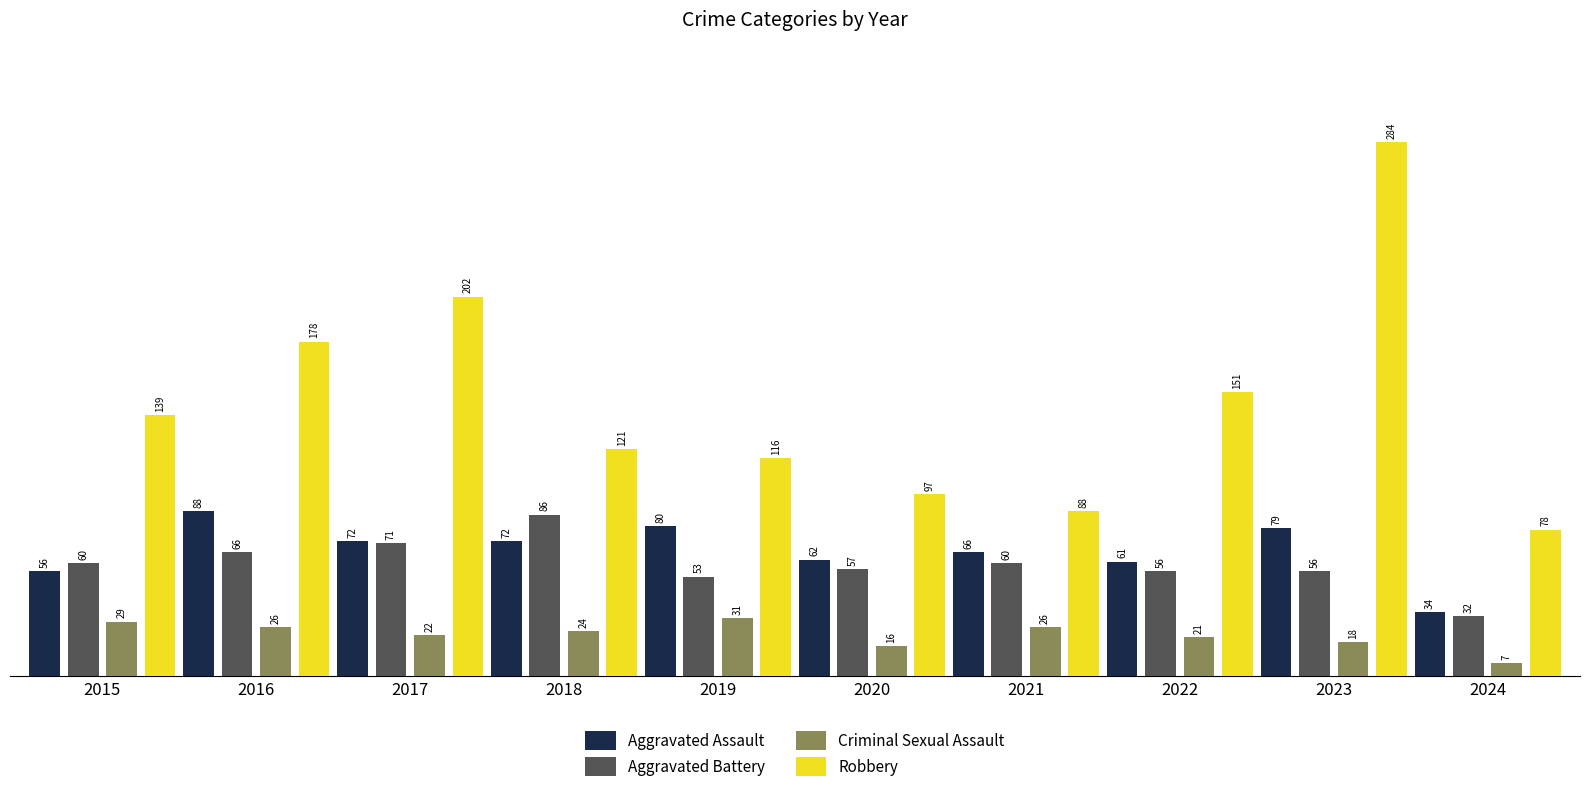

The Aggravated Assault series shows 56 at 2015. True or false?

True